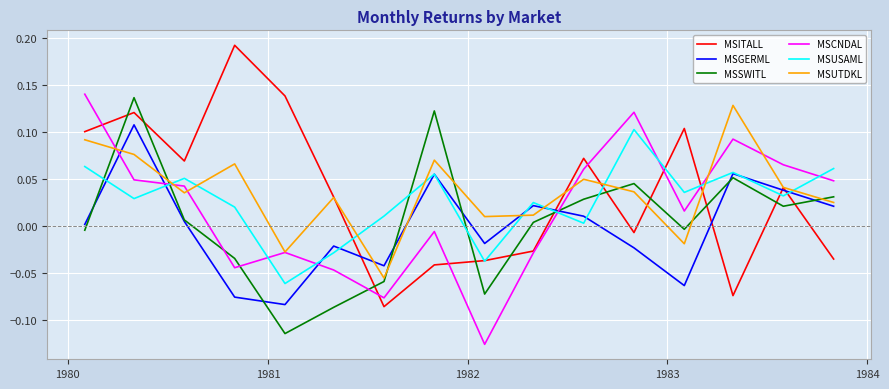

After their last crossing, which series has the higher values: MSSWITL or MSCNDAL?

MSCNDAL